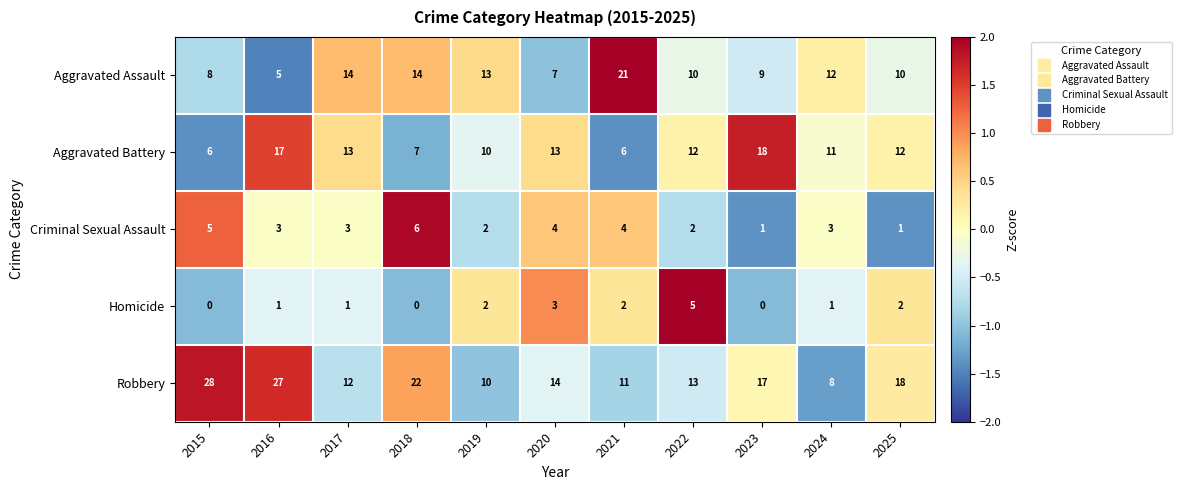

At which category does the chart reach its peak across all series?

2015